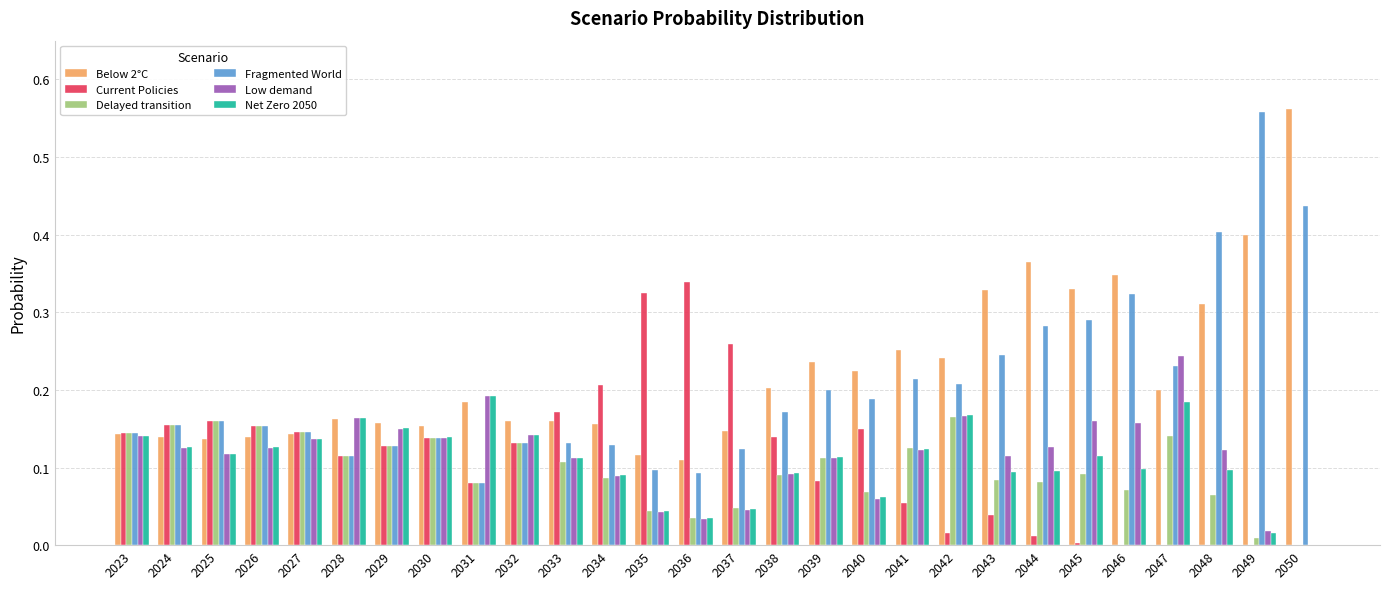

The Low demand series shows 0.2 at 2047. True or false?

True